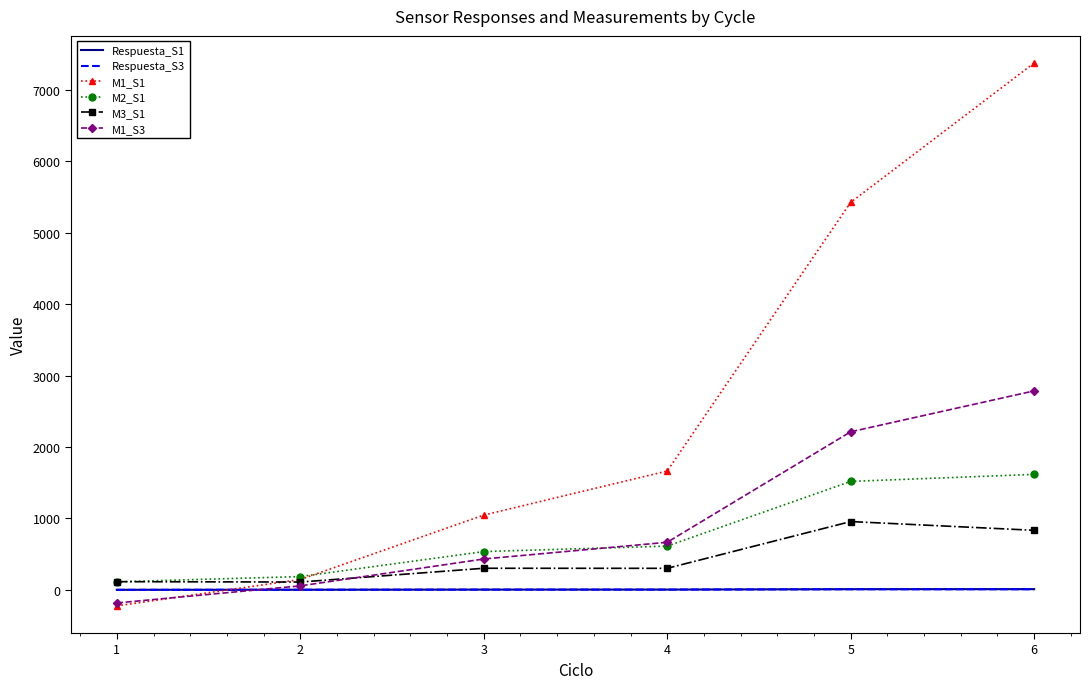

After their last crossing, which series has the higher values: M1_S1 or M1_S3?

M1_S1